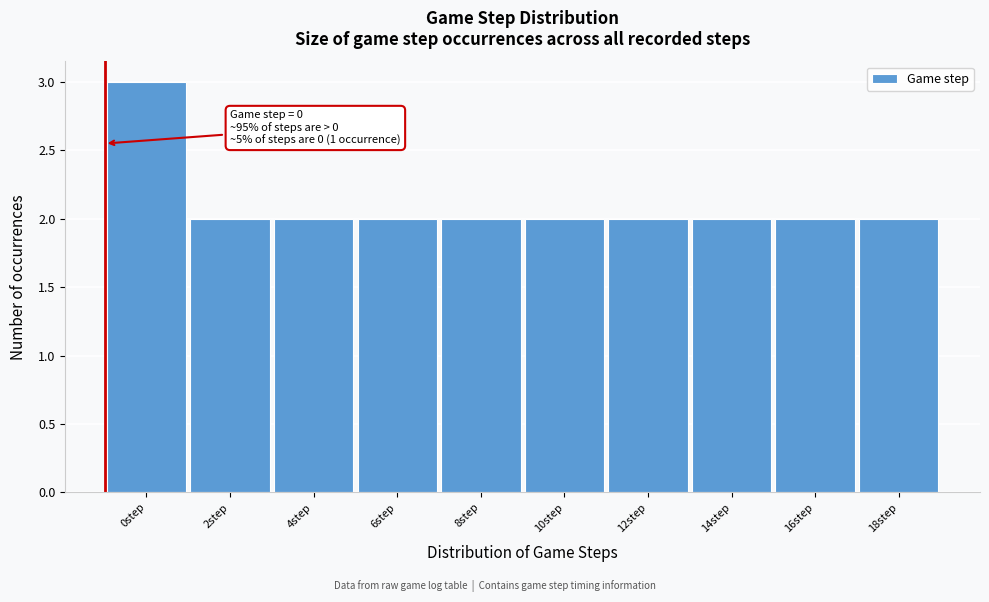

Reading left to right, transcribe all the data shown in this chart.

0step=3	2step=2	4step=2	6step=2	8step=2	10step=2	12step=2	14step=2	16step=2	18step=2